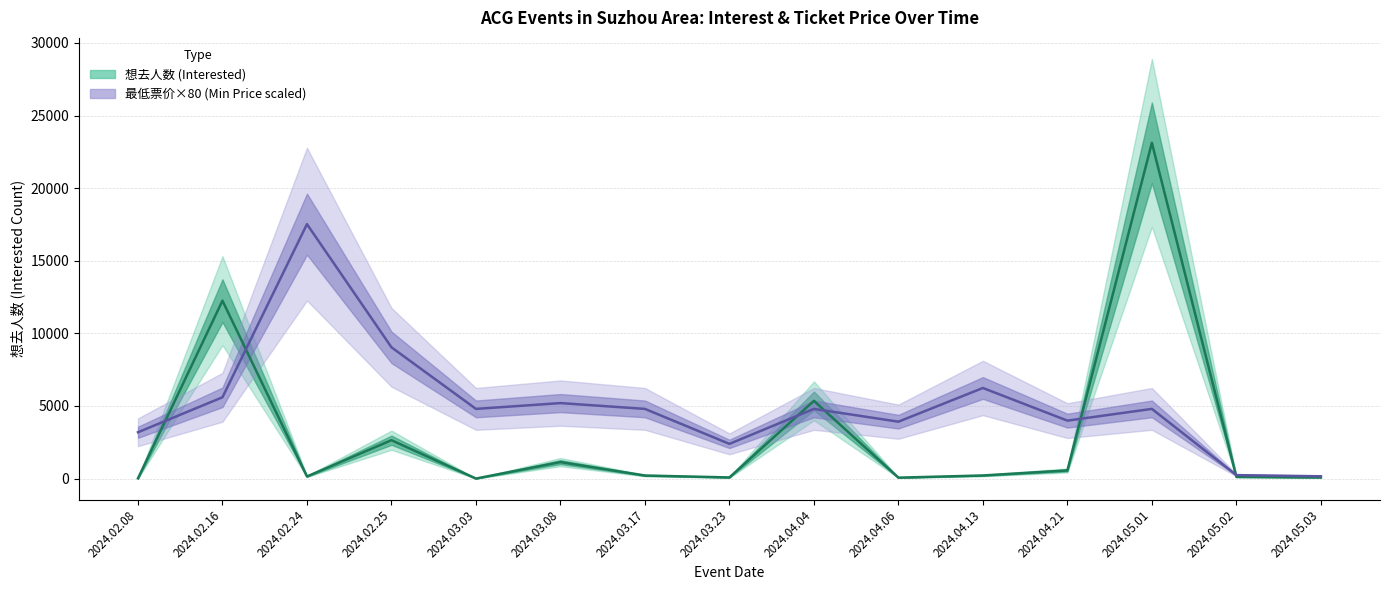

What is the difference between the second highest and minimum values in the 最低票价 (Min Price) series?

8880